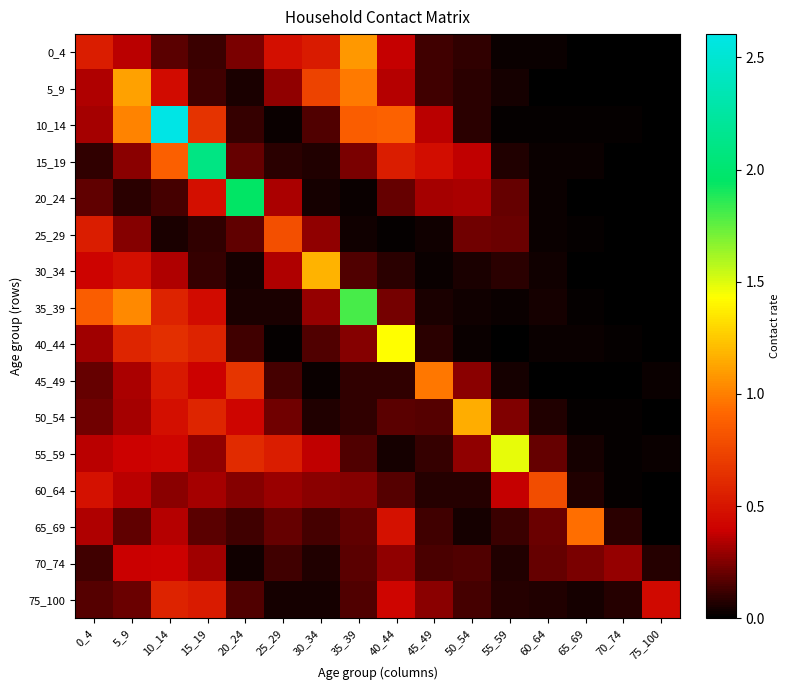

At 25_29, list the series in order from smallest to largest.

40_44, 10_14, 75_100, 35_39, 15_19, 70_74, 45_49, 65_69, 50_54, 5_9, 60_64, 20_24, 30_34, 0_4, 55_59, 25_29